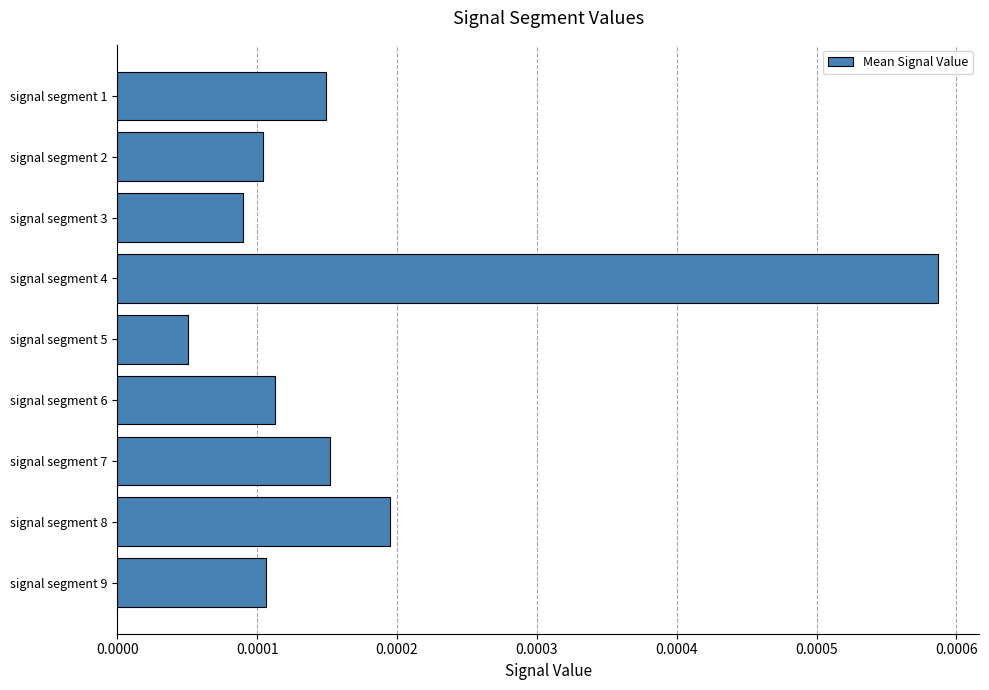

How many bars are there in total?

9